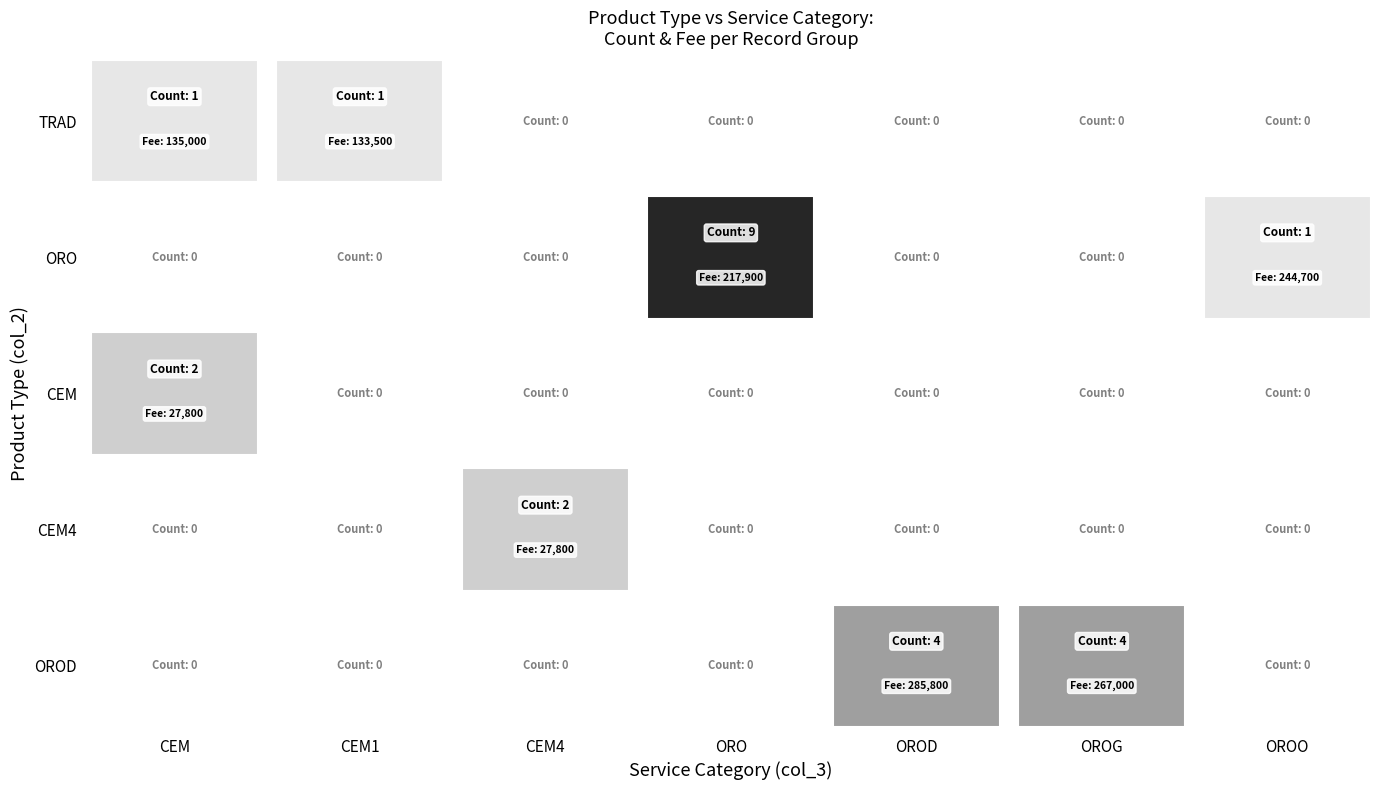

How many categories are shown in the chart?

7